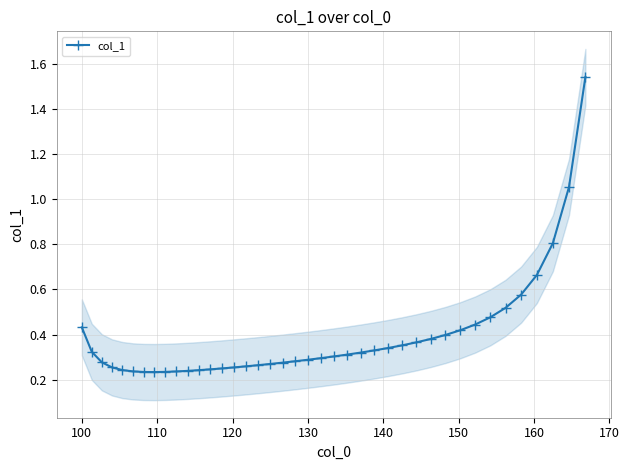

Does the chart display data point markers on the line(s)?

Yes